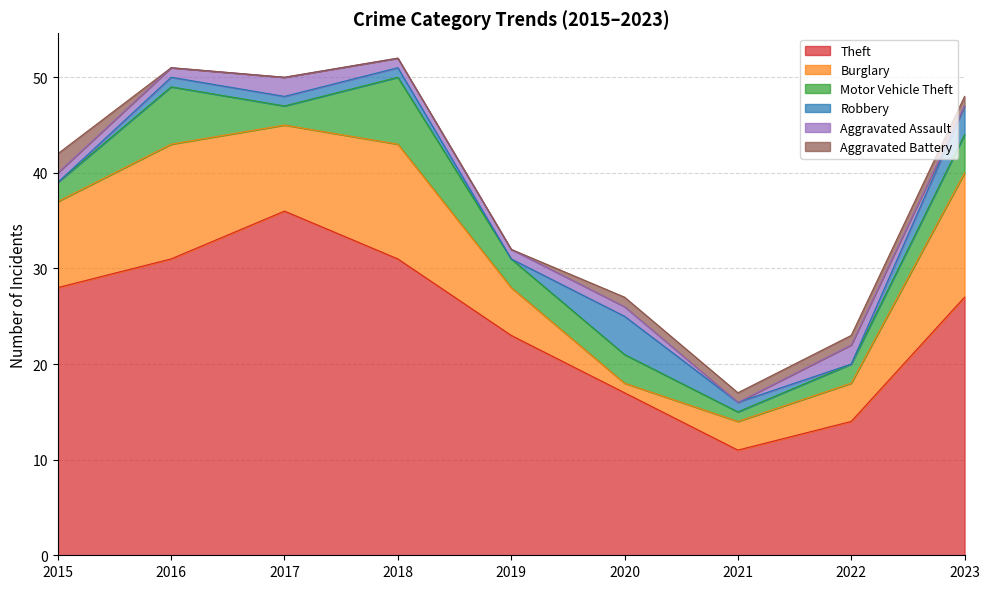

At which label does Theft first exceed 27?

2015